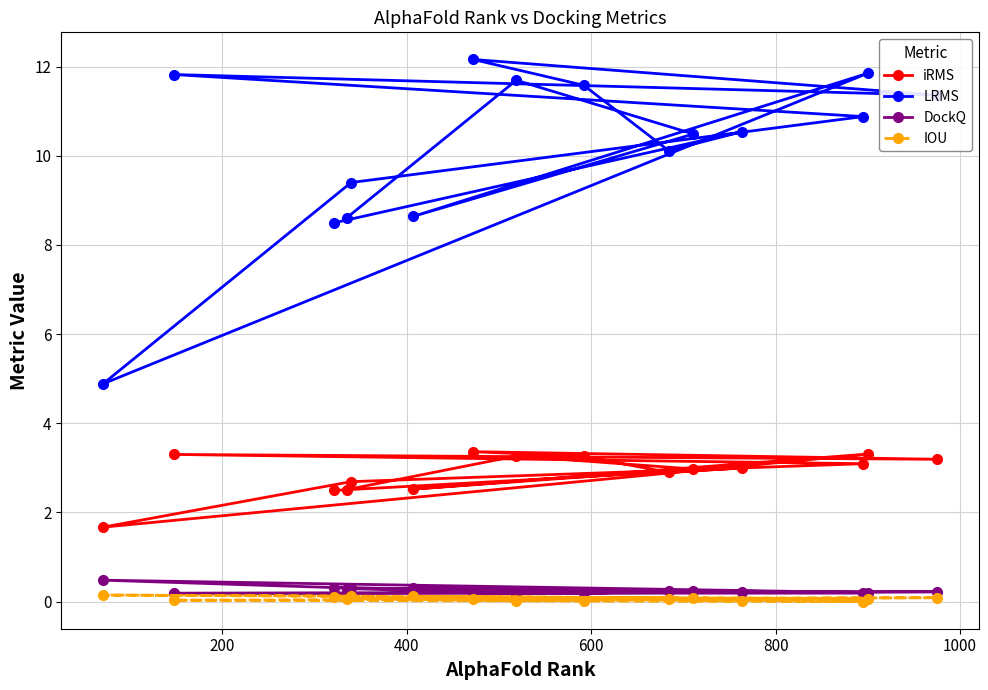

List the series in order of their peak value, lowest first.

IOU, DockQ, iRMS, LRMS